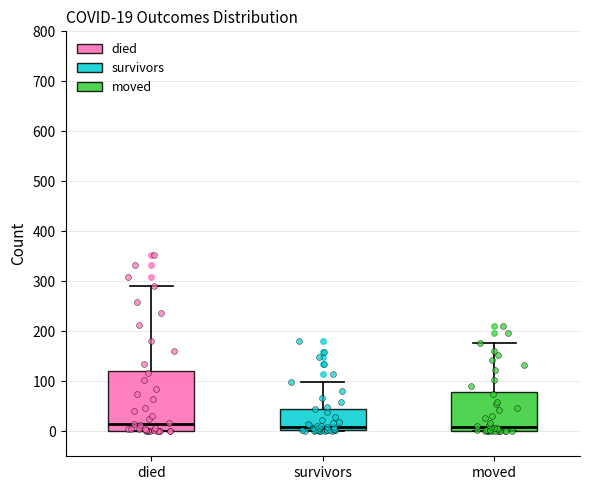

Comparing the boxes themselves (not the whiskers), which one is the tallest?

died